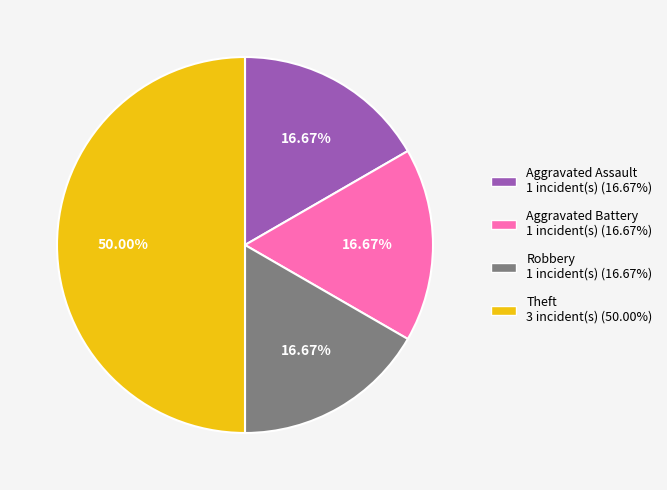

How many slices are in this pie chart?

4